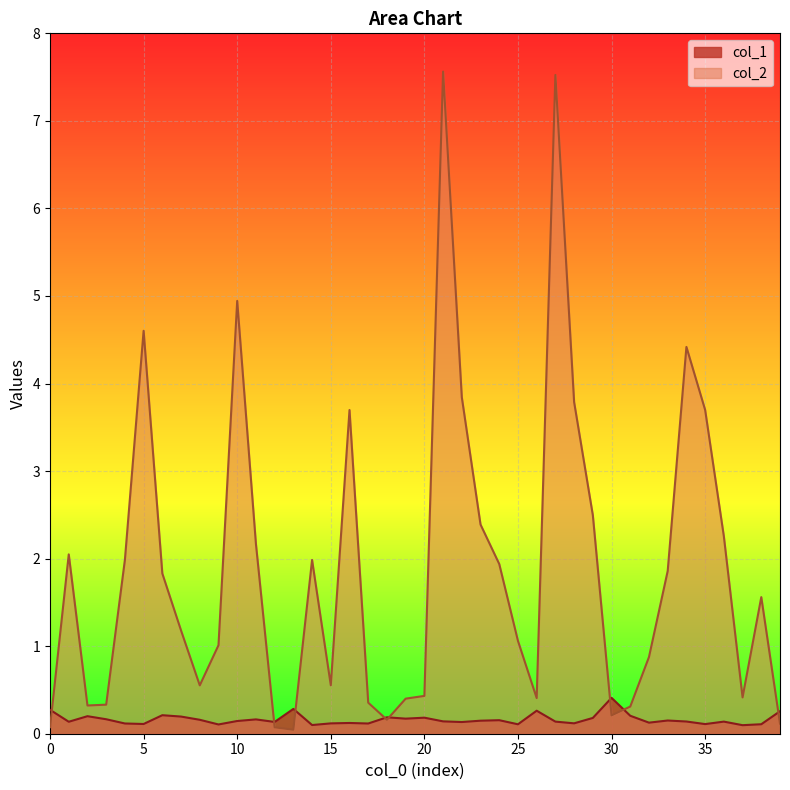

The col_1 series shows 0.3 at 31. True or false?

False